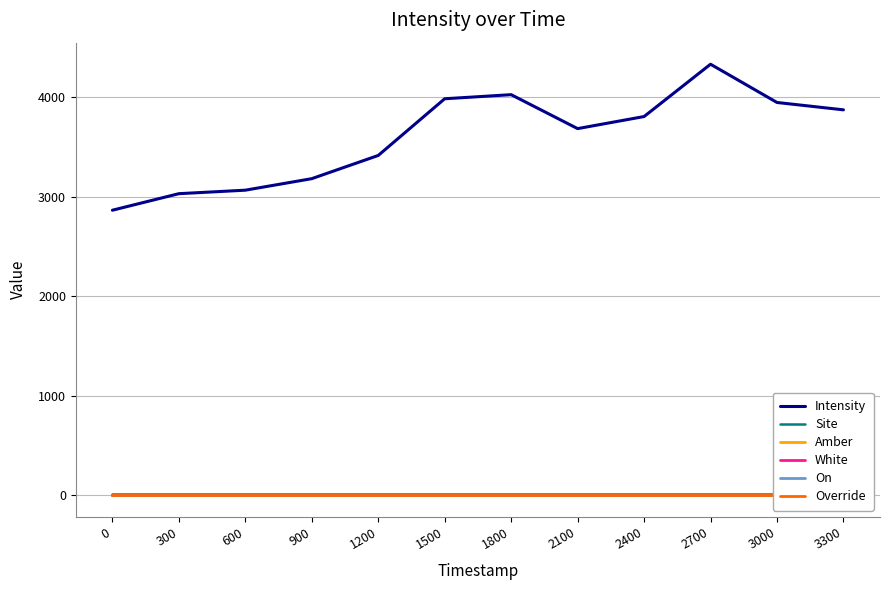

Between 1200 and 2700, which series saw the biggest shift?

Intensity